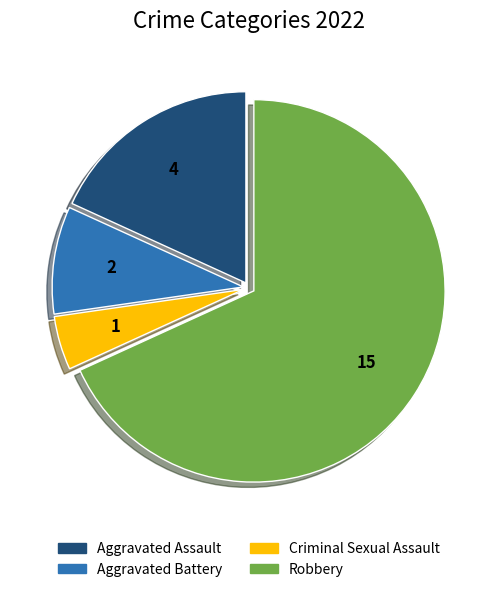

Which category accounts for the majority?

Robbery